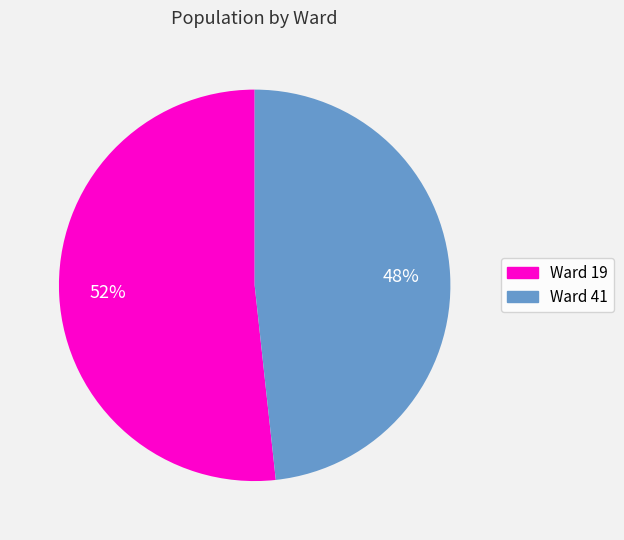

True or false: Ward 41 accounts for 48% of the total.

True